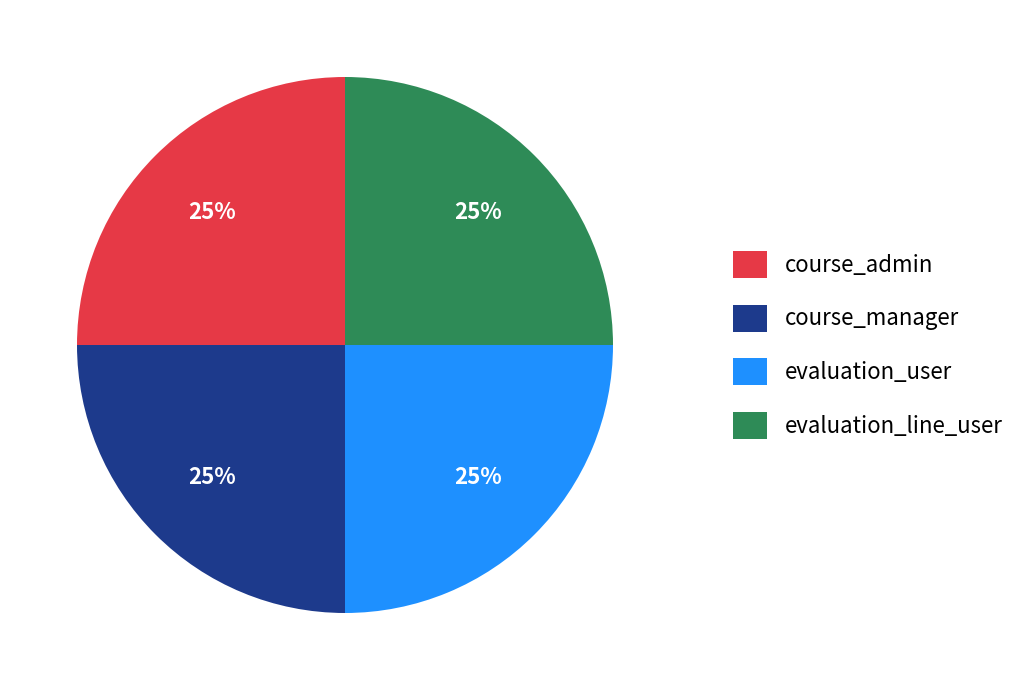

The course_manager slice represents 25% of the pie. True or false?

True